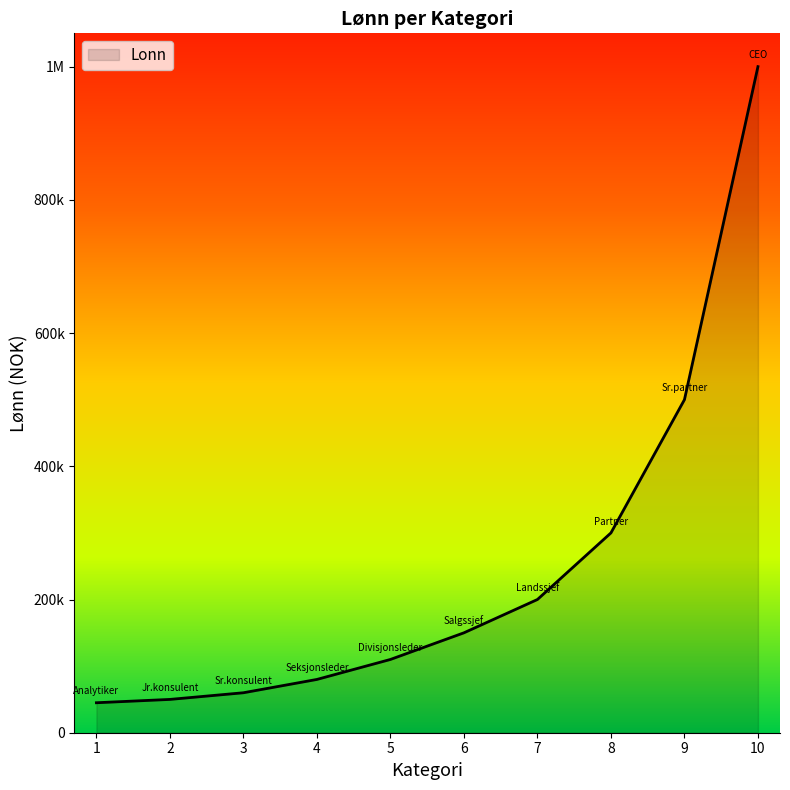

Is this an area chart (filled region under the line)?

Yes